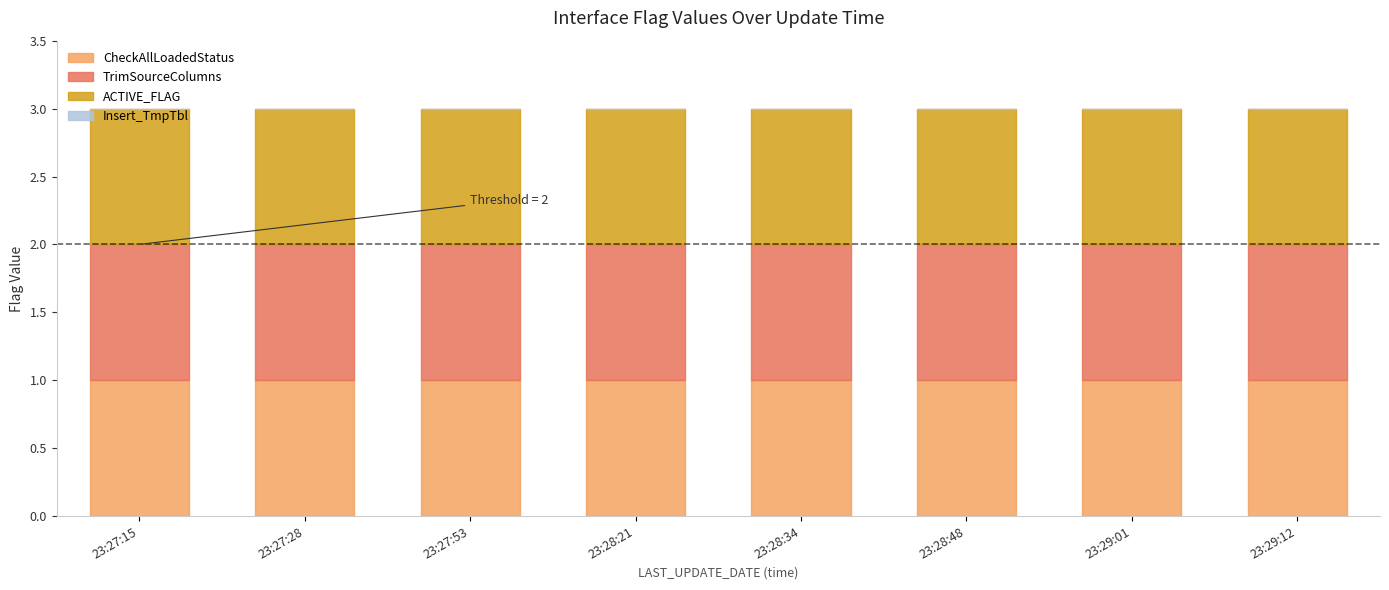

Count the number of data series in this chart.

4